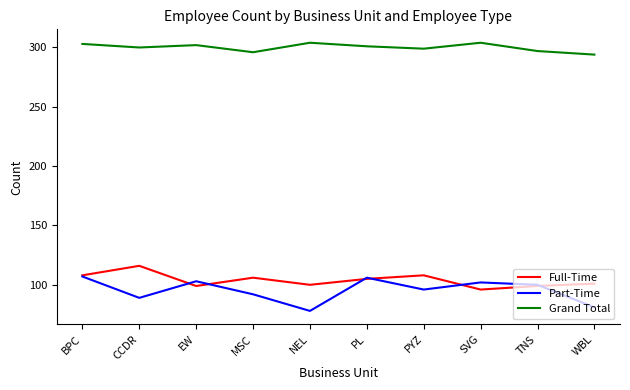

At how many categories does at least one series exceed 145?

10